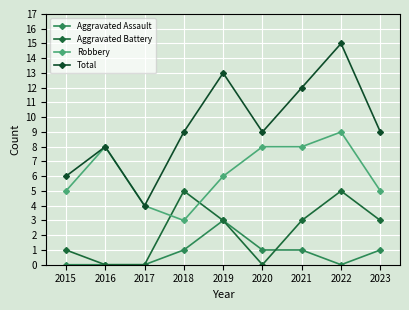

Reading left to right, list all the values displayed in this chart.

Aggravated Assault: 2015=0	2016=0	2017=0	2018=1	2019=3	2020=1	2021=1	2022=0	2023=1
Aggravated Battery: 2015=1	2016=0	2017=0	2018=5	2019=3	2020=0	2021=3	2022=5	2023=3
Robbery: 2015=5	2016=8	2017=4	2018=3	2019=6	2020=8	2021=8	2022=9	2023=5
Total: 2015=6	2016=8	2017=4	2018=9	2019=13	2020=9	2021=12	2022=15	2023=9